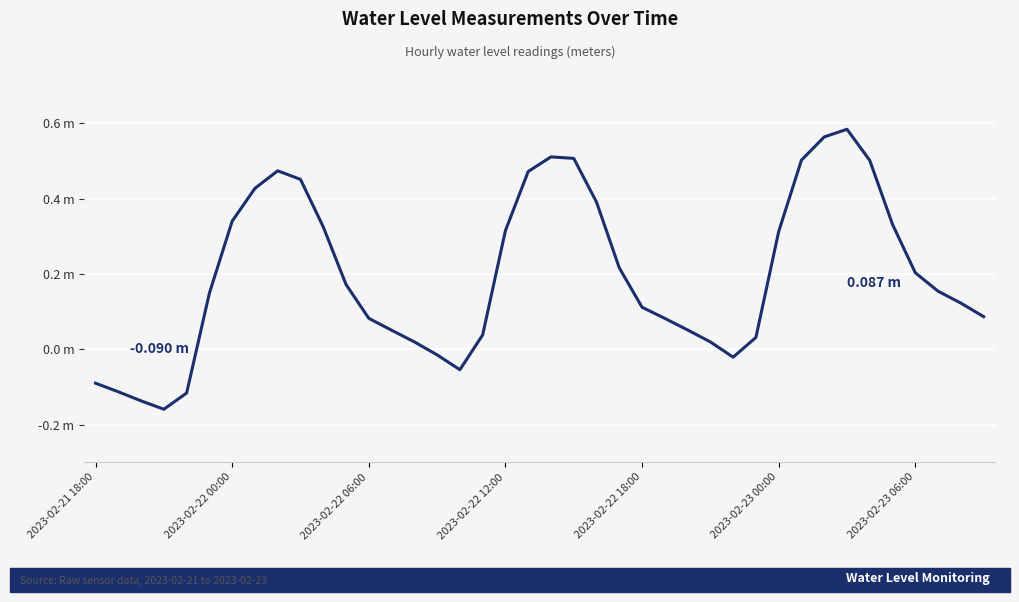

Is this an area chart (filled region under the line)?

No